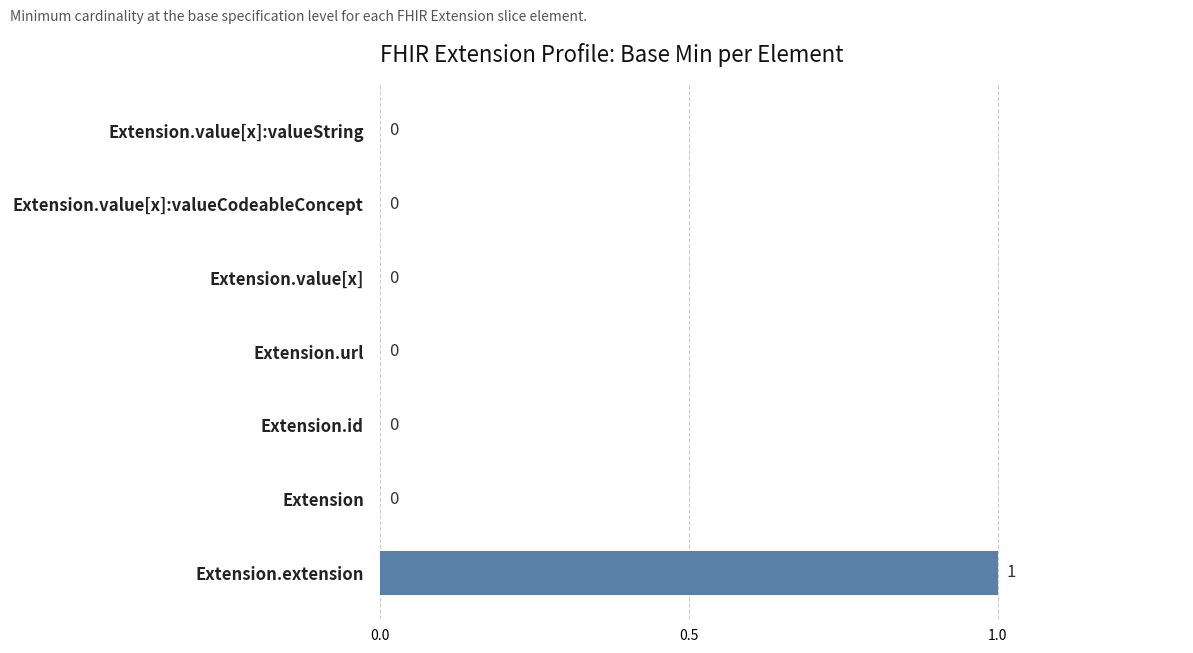

The chart shows a value of 2 at Extension.extension. True or false?

False